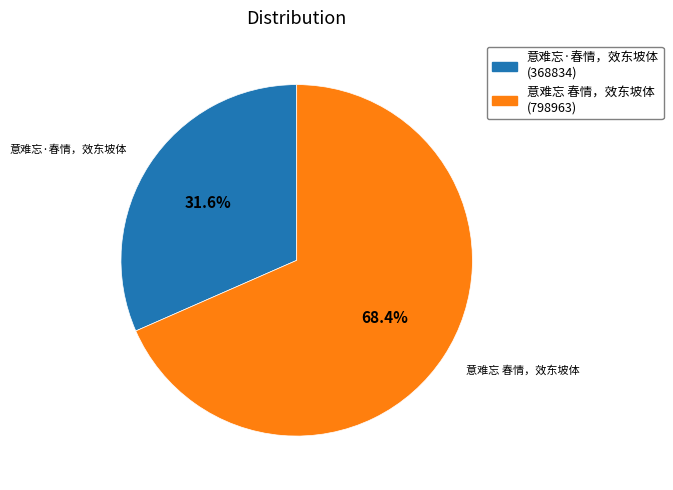

True or false: 意难忘 春情，效东坡体 accounts for 81% of the total.

False